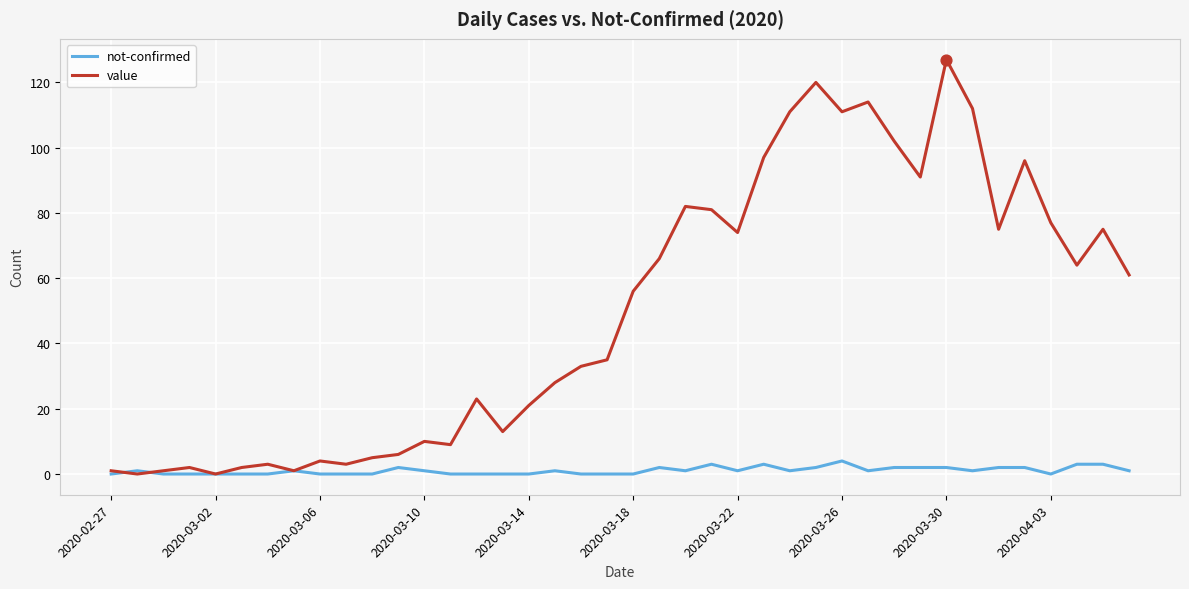

Which series has the widest spread of values?

value